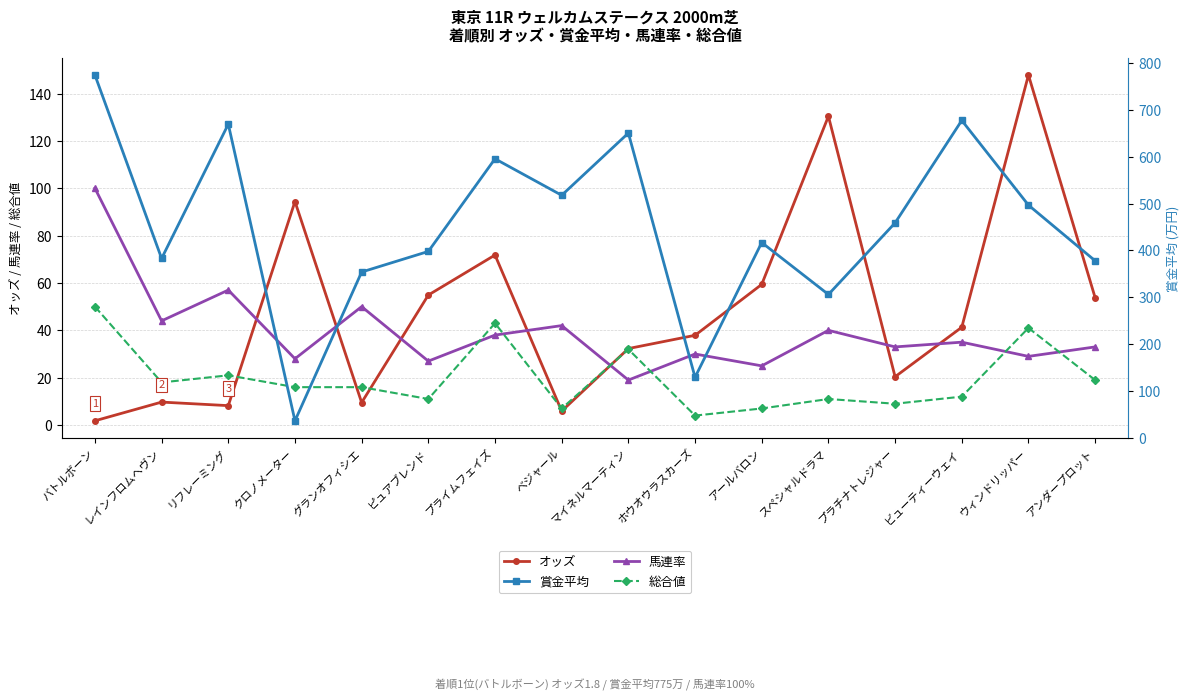

What is the label of the 5th point from the right?

スペシャルドラマ